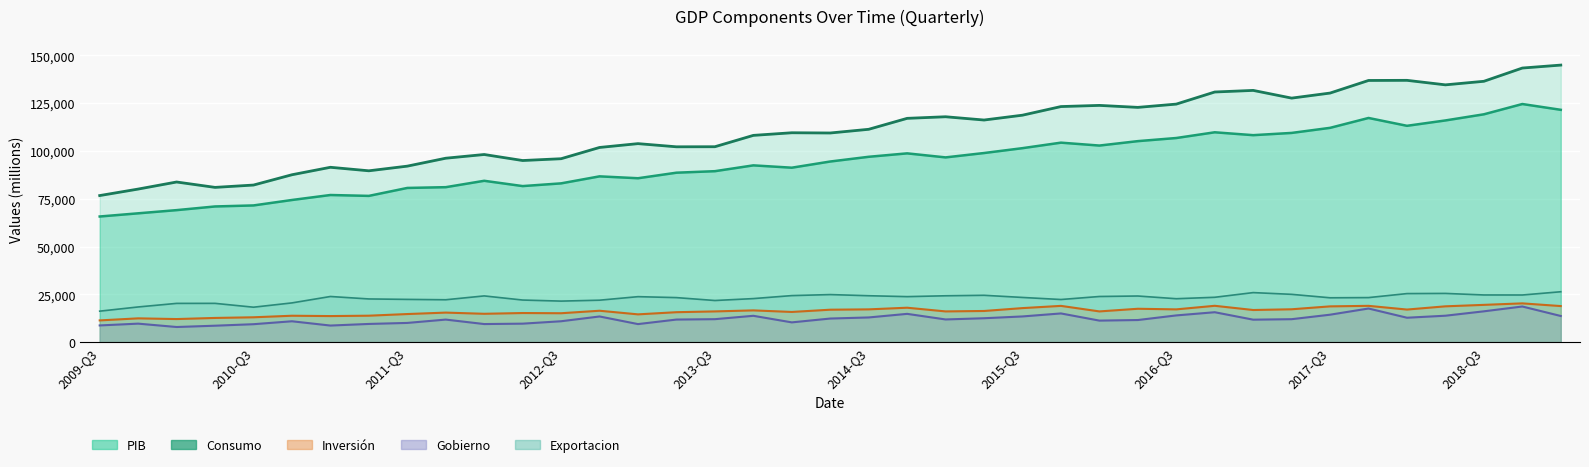

How many series are shown in this chart?

5